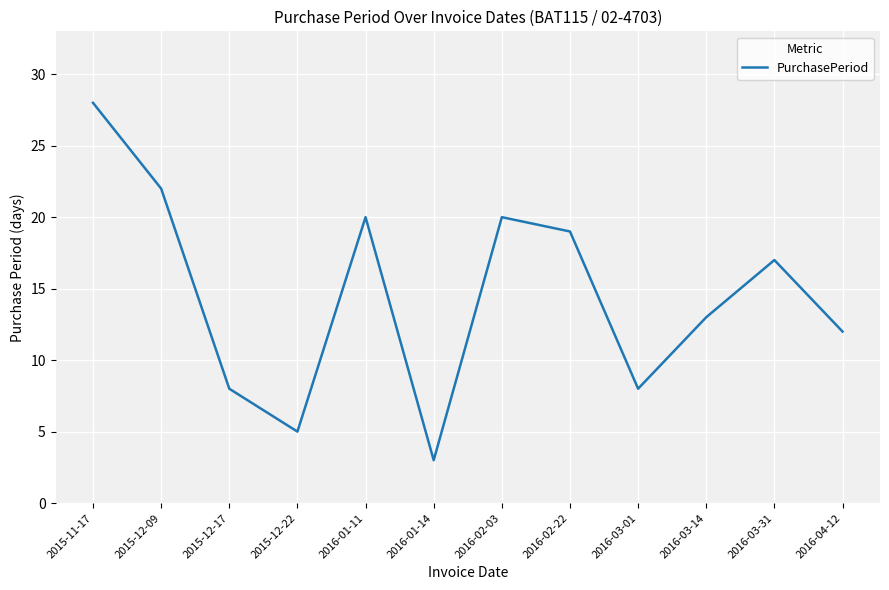

What is the greatest value displayed?

28